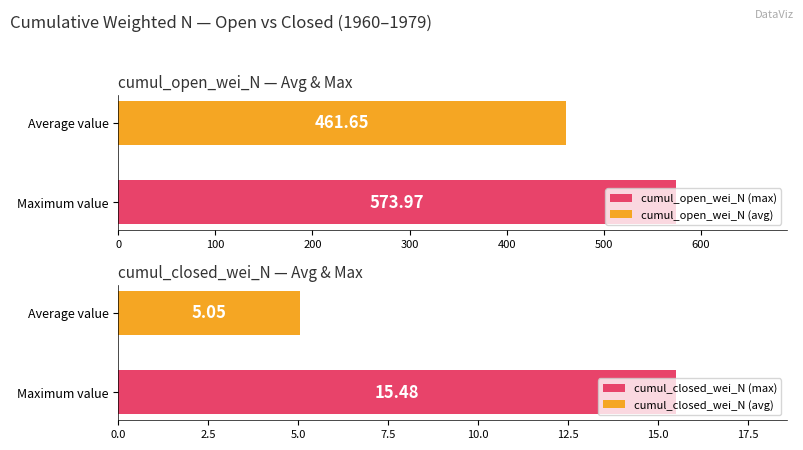

List the series in order of their peak value, highest first.

cumul_open_wei_N, cumul_closed_wei_N